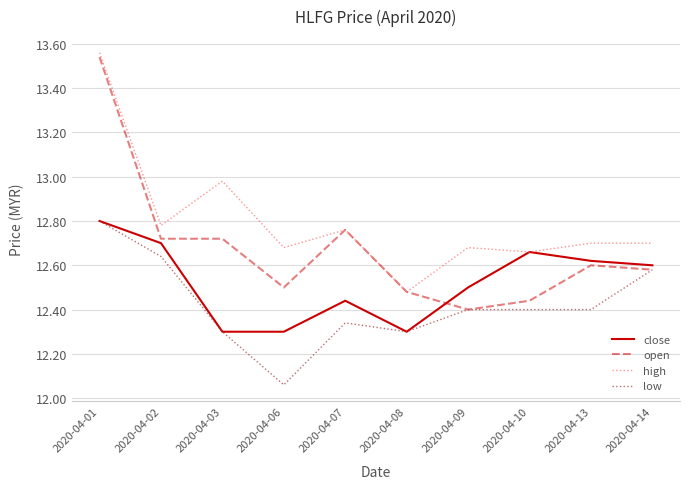

Which series has the largest range (max minus min)?

open